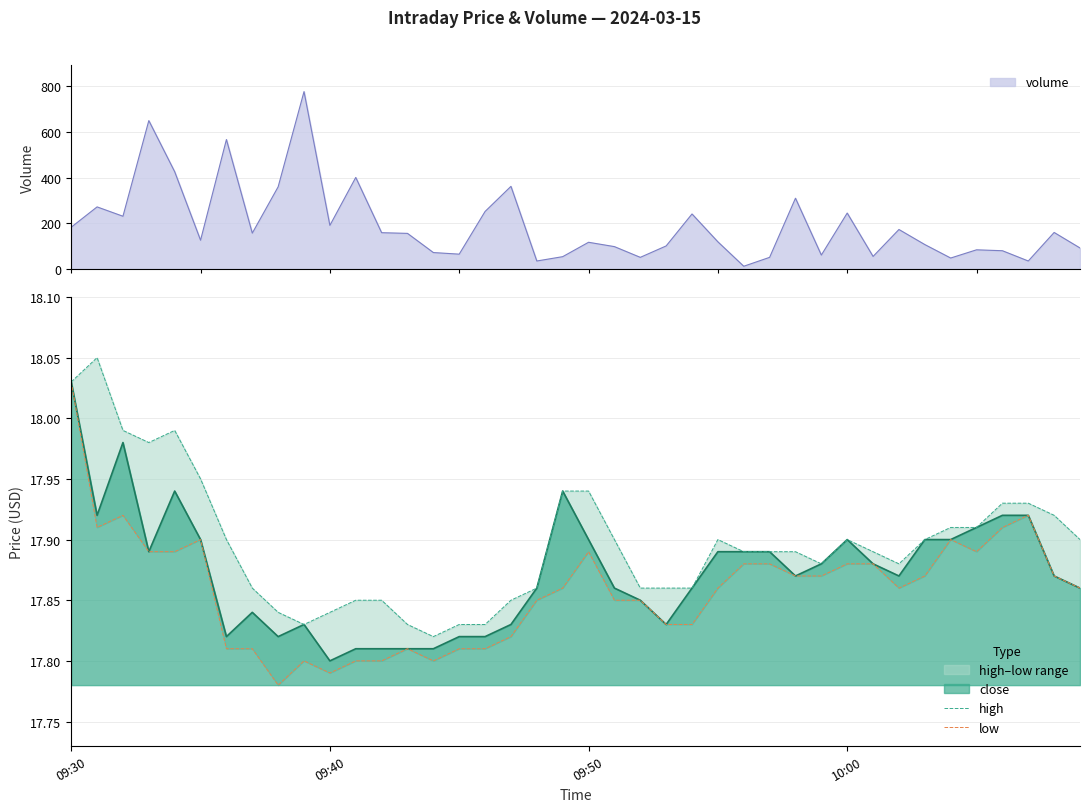

At which label is close closest to 17?

09:40